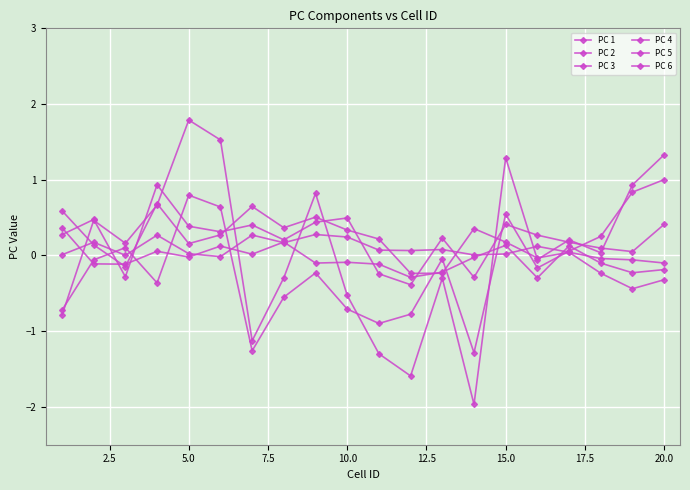

How many interior local peaks does the PC 4 series have?

6